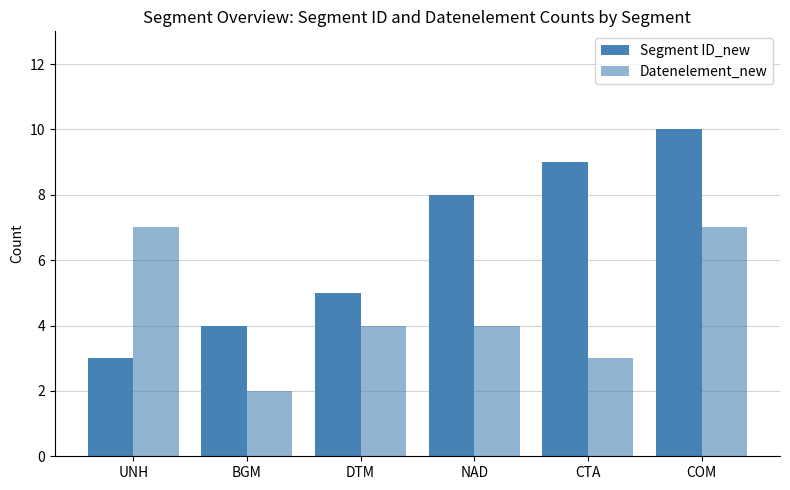

How many series are shown in this chart?

2